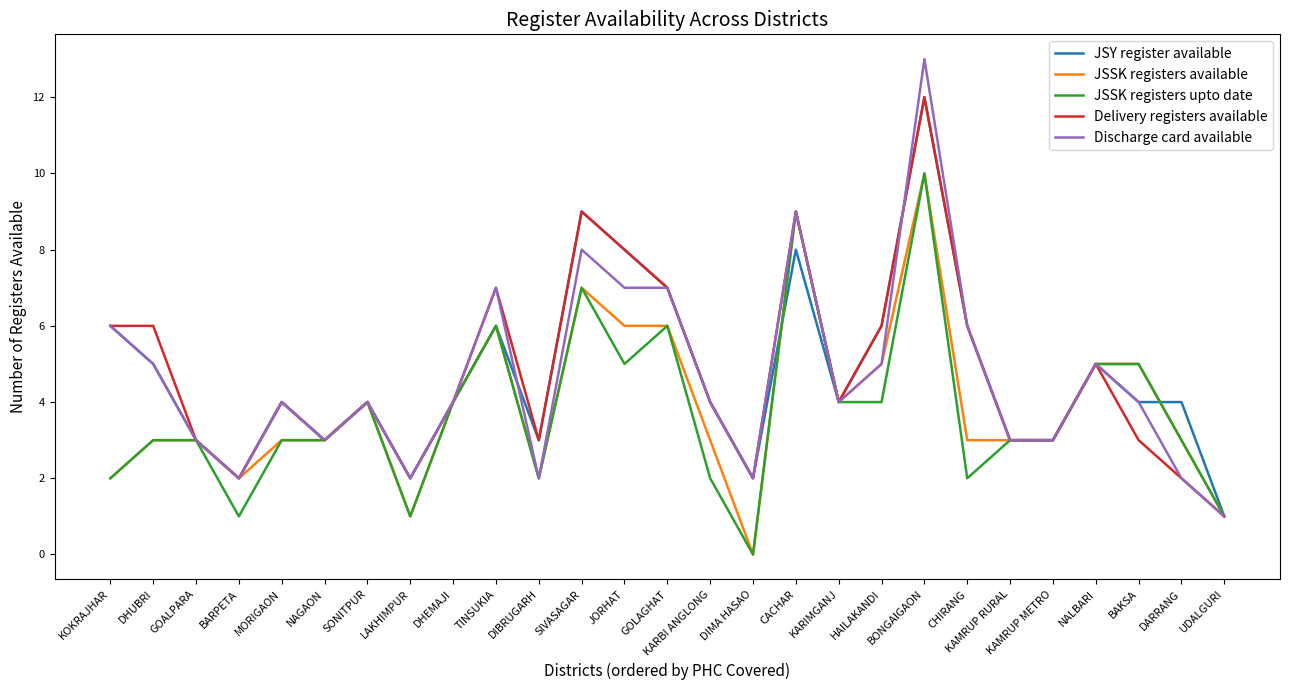

What is the difference between the second highest and minimum values in the JSSK registers available series?

9